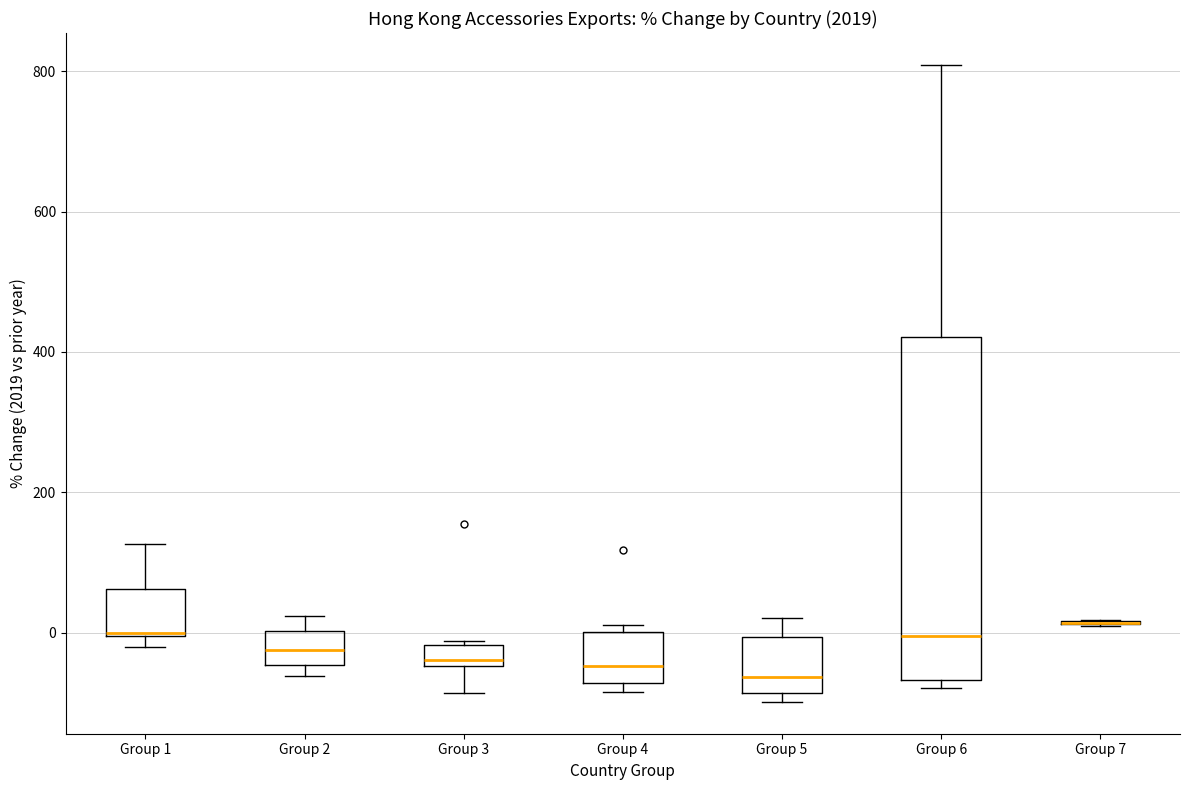

Reading left to right, read every box against the y-axis: the position of its median line, the range the box covers, and the ends of its whiskers. The values are not printed on the chart, so give them approximately, as read against the axis.

Group 1: median 0, box 0 to 60, whiskers -20 to 120
Group 2: median -20, box -40 to 0, whiskers -60 to 20
Group 3: median -40 (just above the box's lower edge), box -40 to -20, whiskers -80 to -20
Group 4: median -40, box -80 to 0, whiskers -80 (just below the box's lower edge) to 20
Group 5: median -60, box -80 to 0, whiskers -100 to 20
Group 6: median 0, box -60 to 420, whiskers -80 to 800
Group 7: box collapsed to a line at 20, whiskers 20 to 20